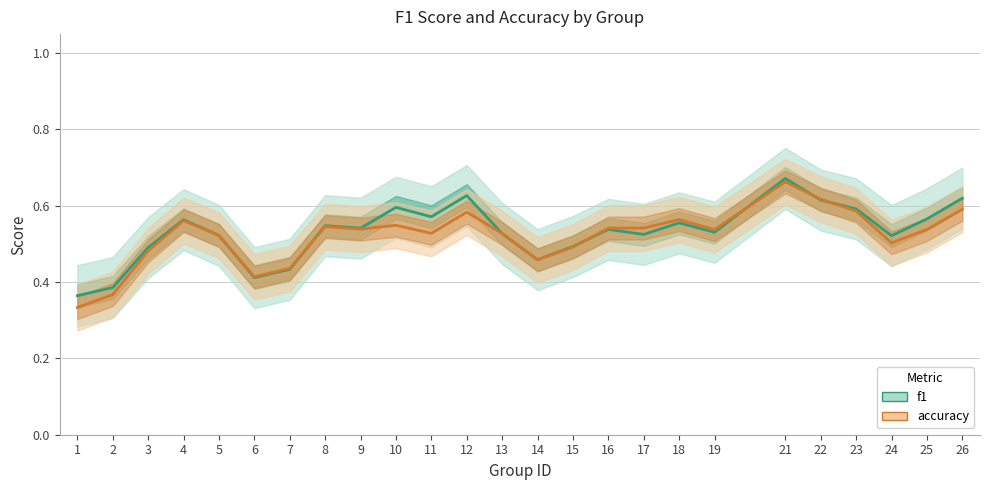

Read the f1 value at 24.

0.5